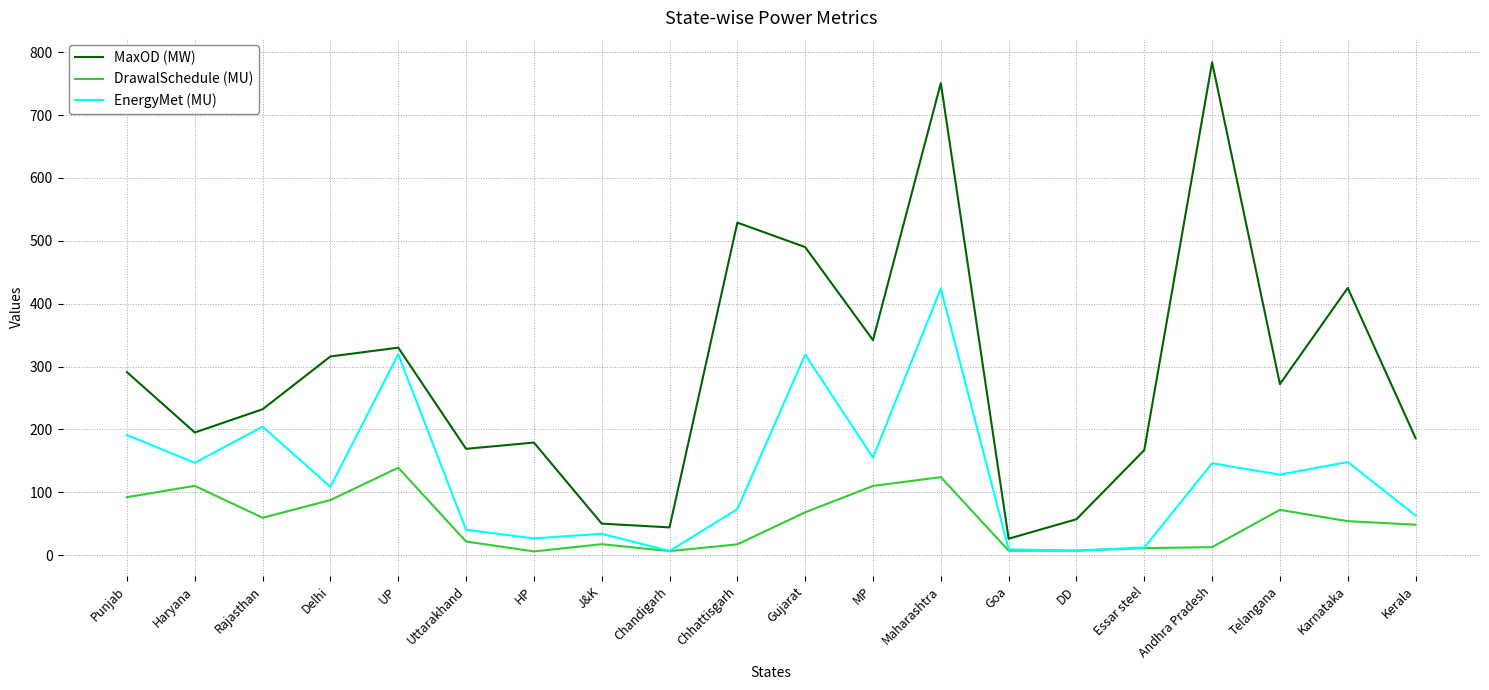

At Gujarat, list the series in order from largest to smallest.

MaxOD (MW), EnergyMet (MU), DrawalSchedule (MU)